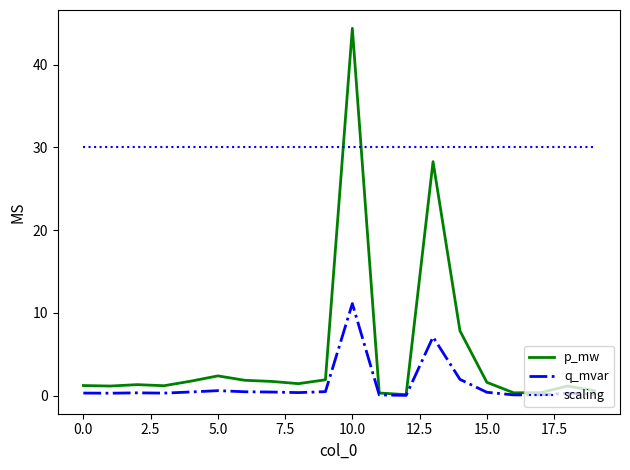

What are all the series names shown in the legend?

p_mw, q_mvar, scaling